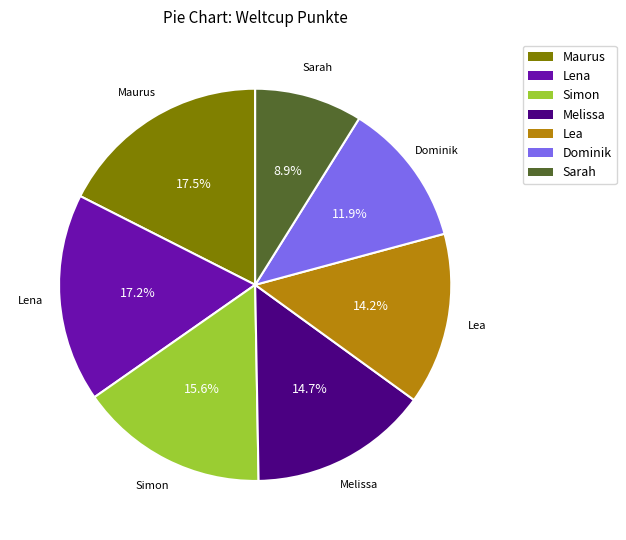

True or false: Lea accounts for 14% of the total.

True